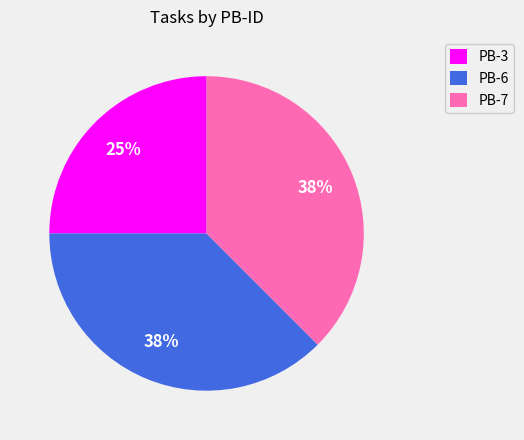

Is there a majority slice in this chart?

No